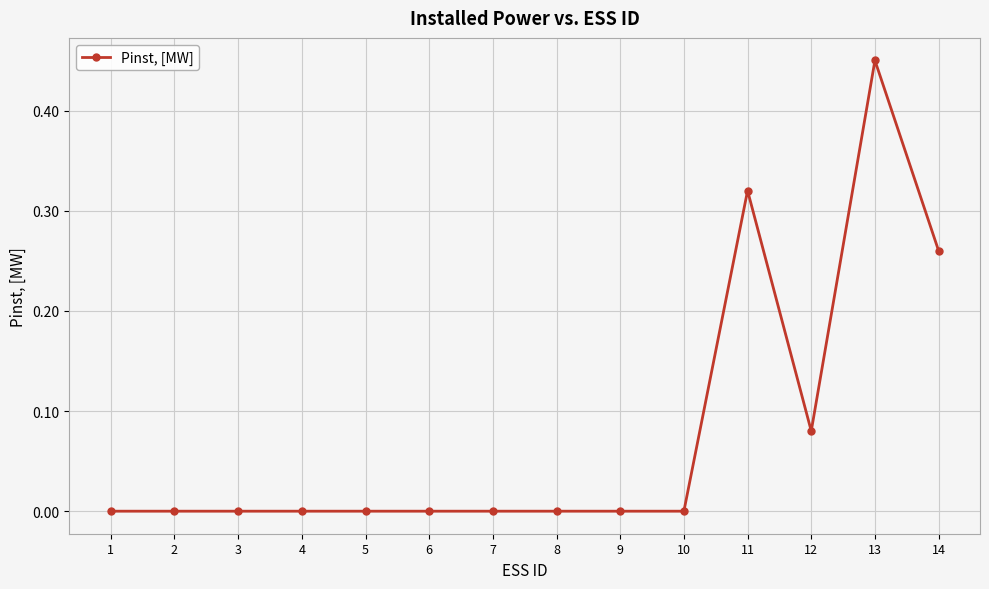

What is the sum of all values?

1.1